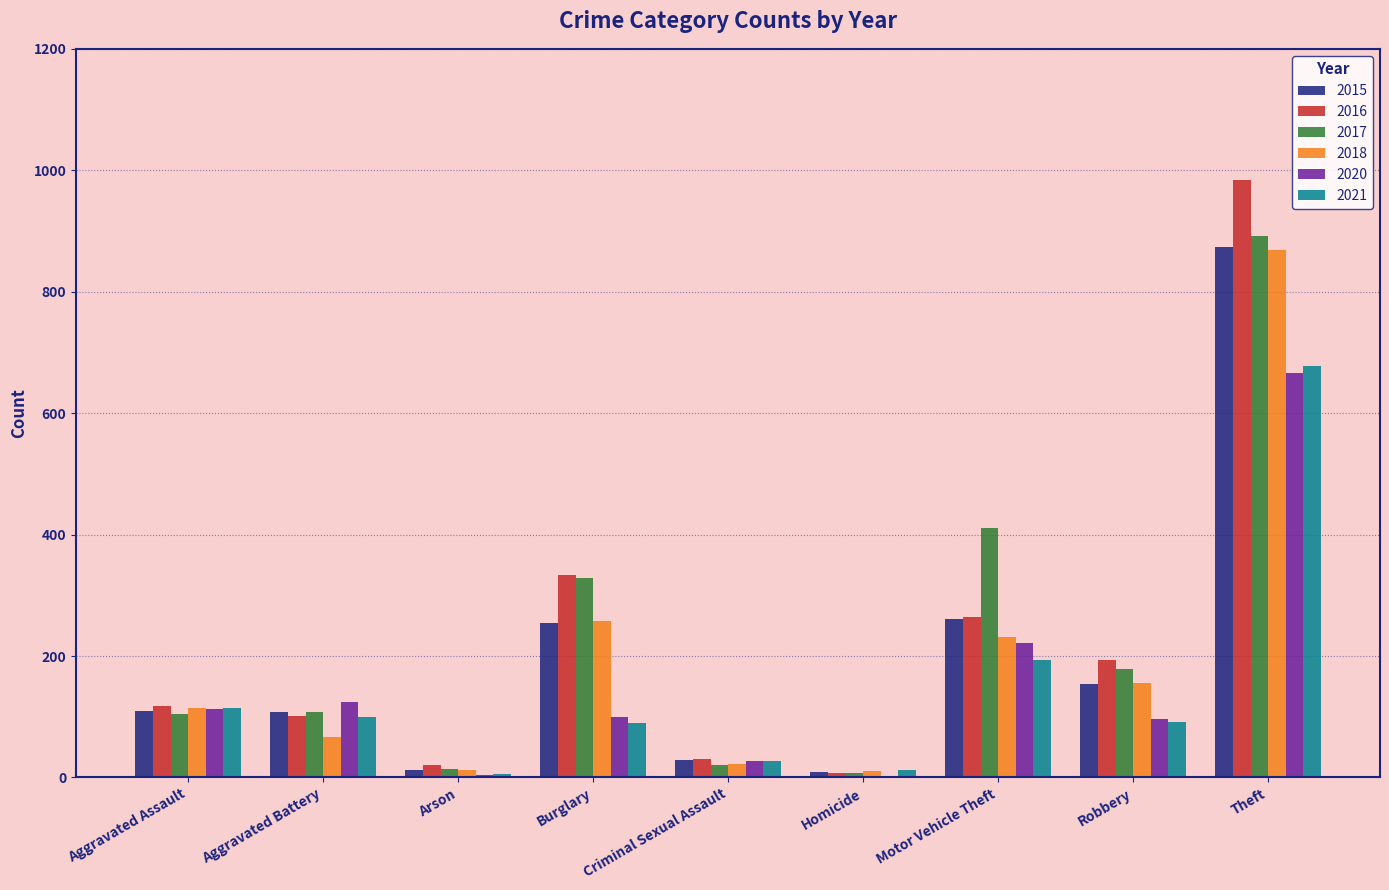

The 2018 series shows 232 at Robbery. True or false?

False